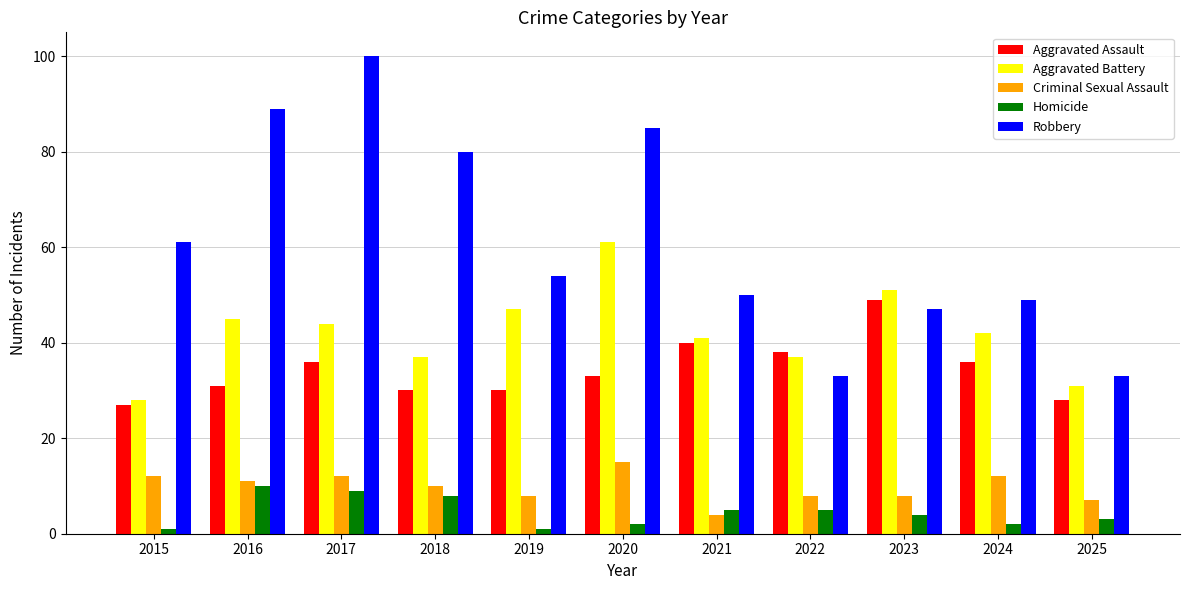

What is the sum of all Aggravated Battery values?

464